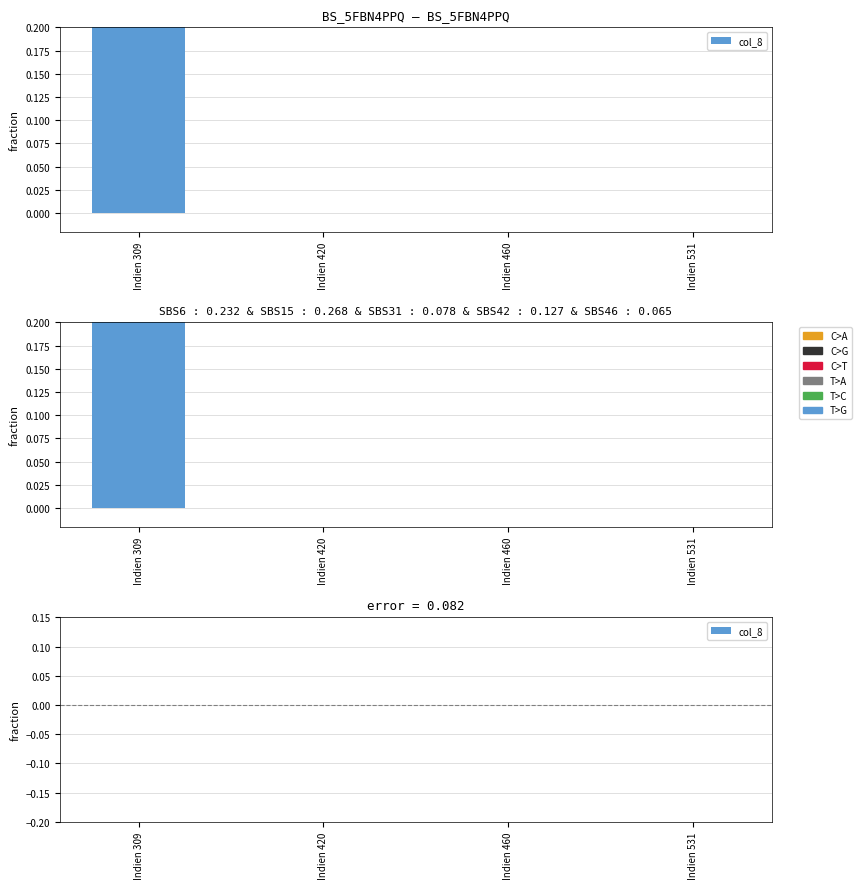

How many categories are shown in the chart?

4